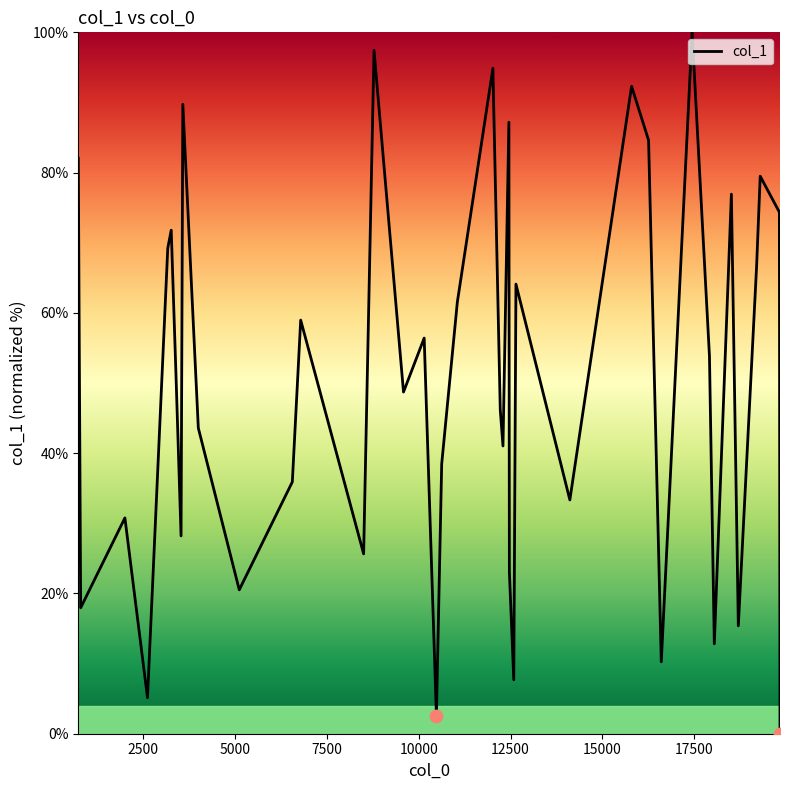

What is the greatest value displayed?

100.0